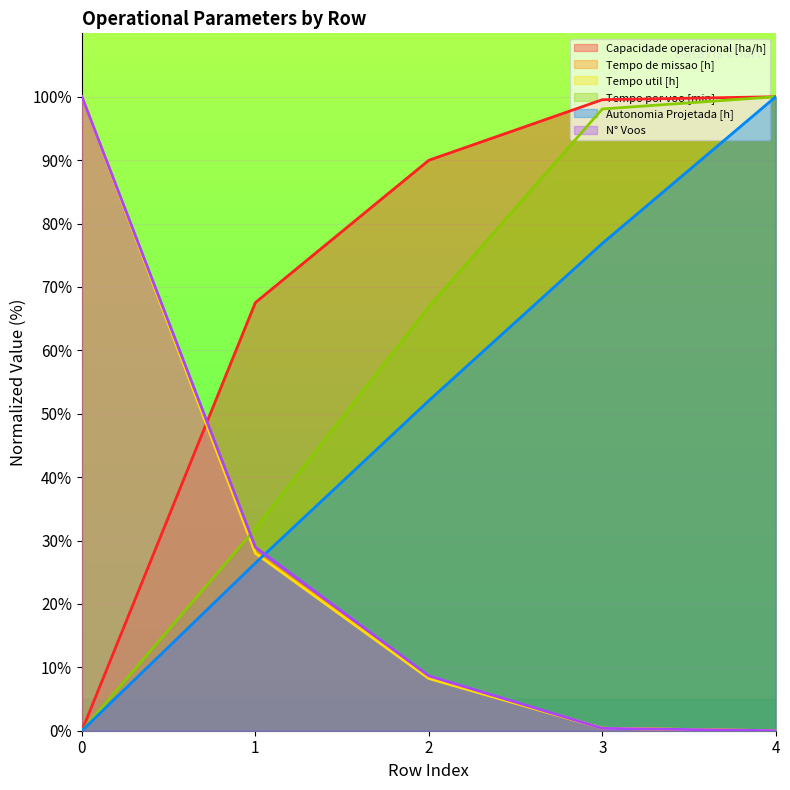

The N° Voos series shows 3.0 at 2. True or false?

False